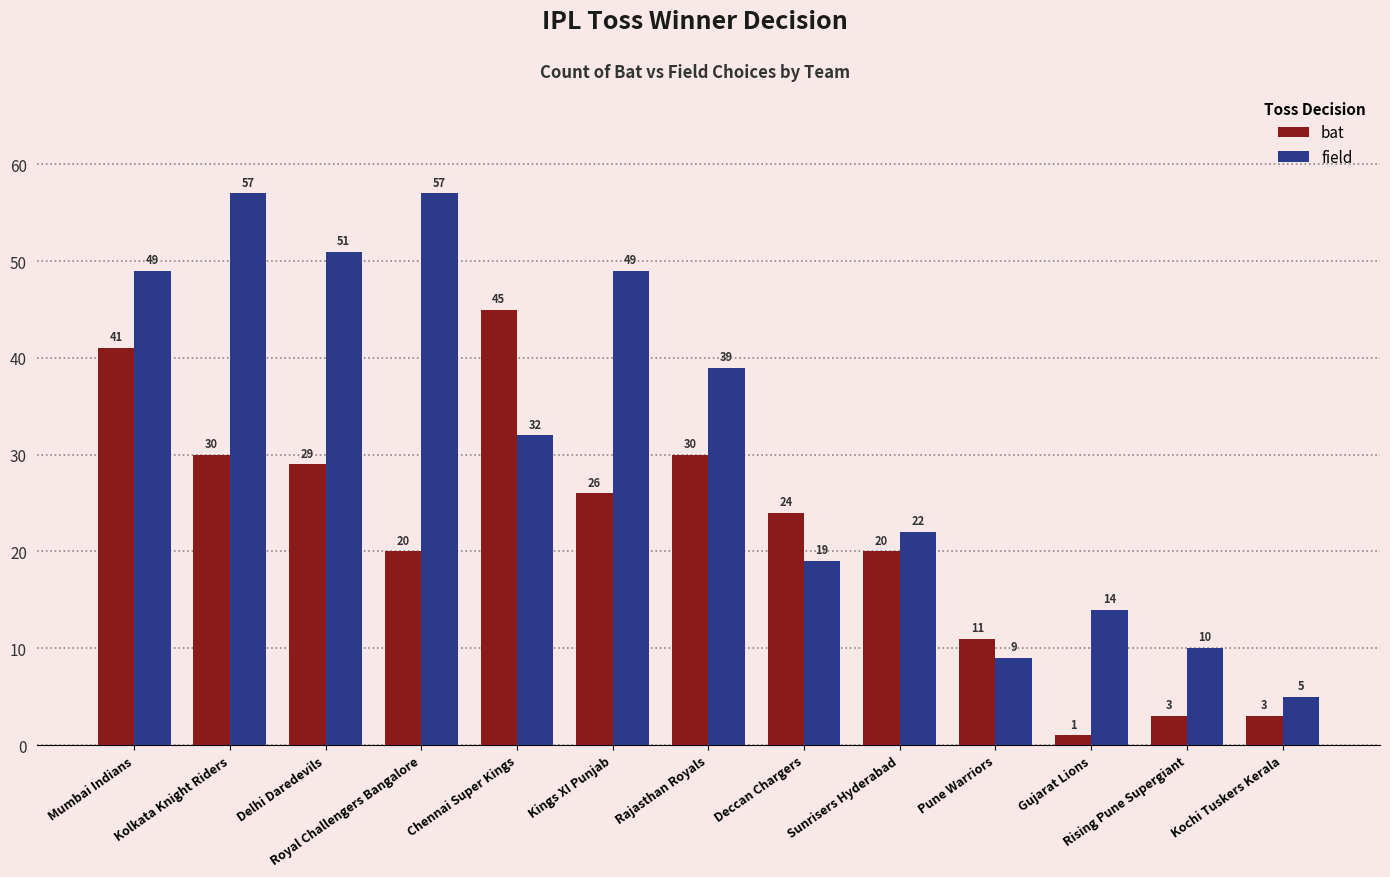

What is the value of the field bar at the 9th from the left?

22